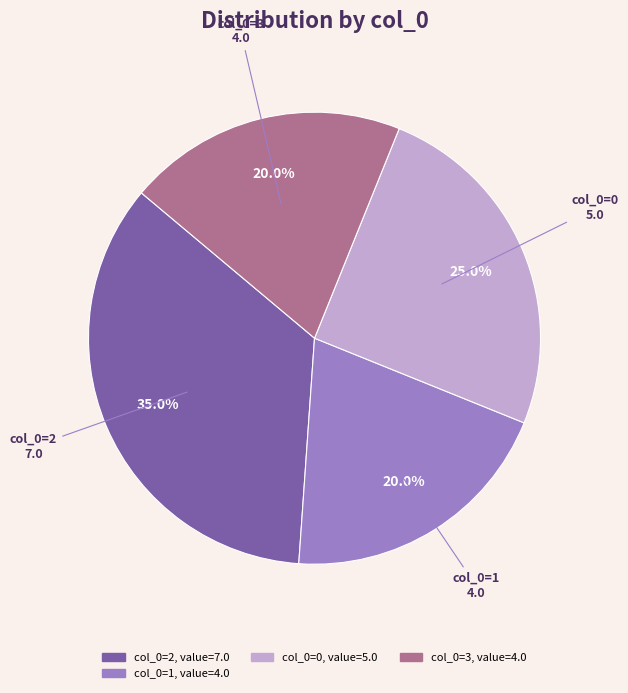

Is there a majority slice in this chart?

No